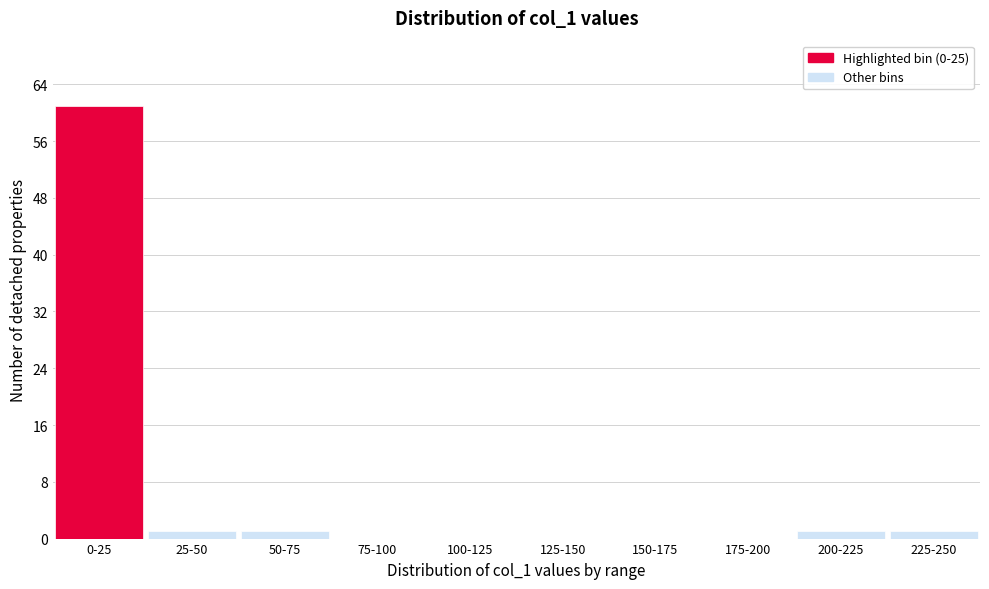

Reading left to right, list all the values displayed in this chart.

0-25=61	25-50=1	50-75=1	75-100=0	100-125=0	125-150=0	150-175=0	175-200=0	200-225=1	225-250=1